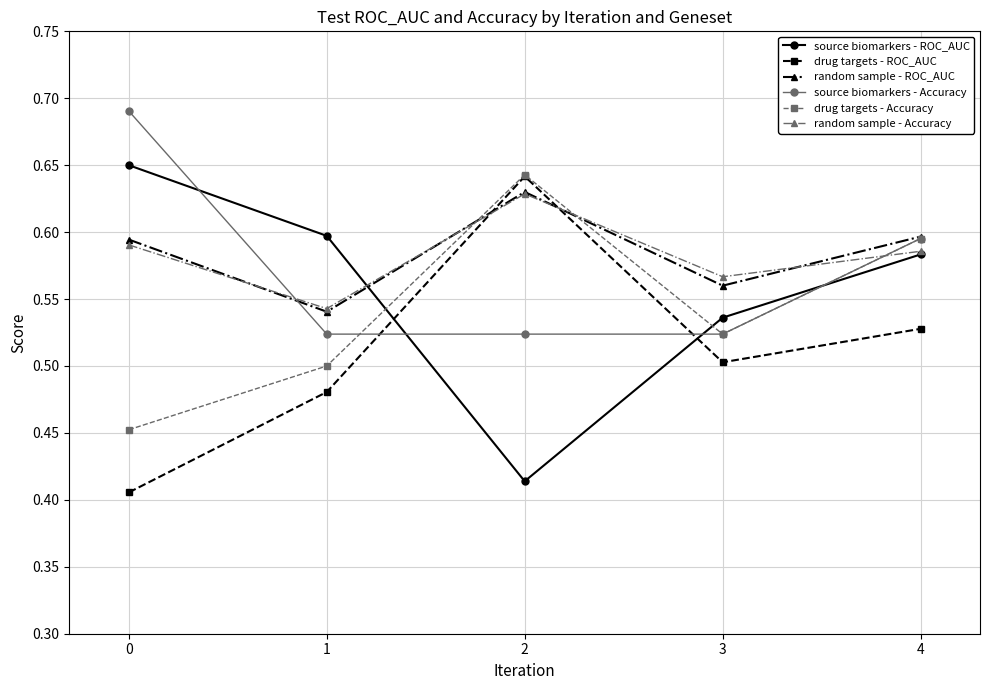

Is the value of drug targets - ROC_AUC at 1 greater than the value of source biomarkers - Accuracy at 0?

No